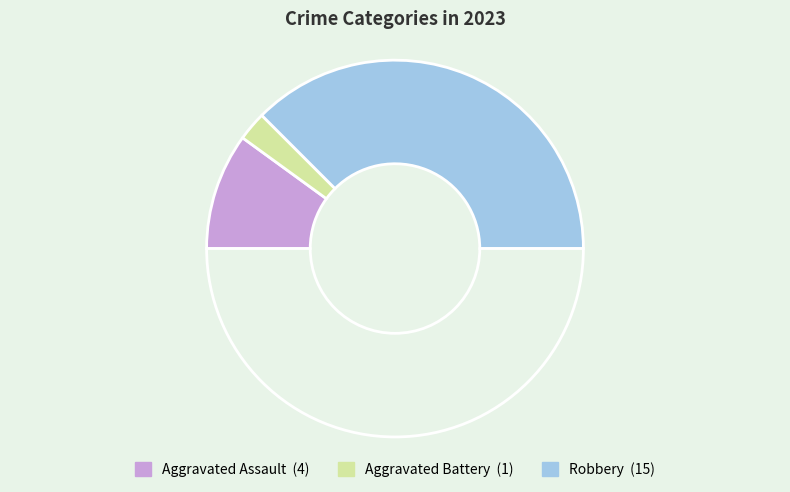

Count the number of slices in the pie.

4